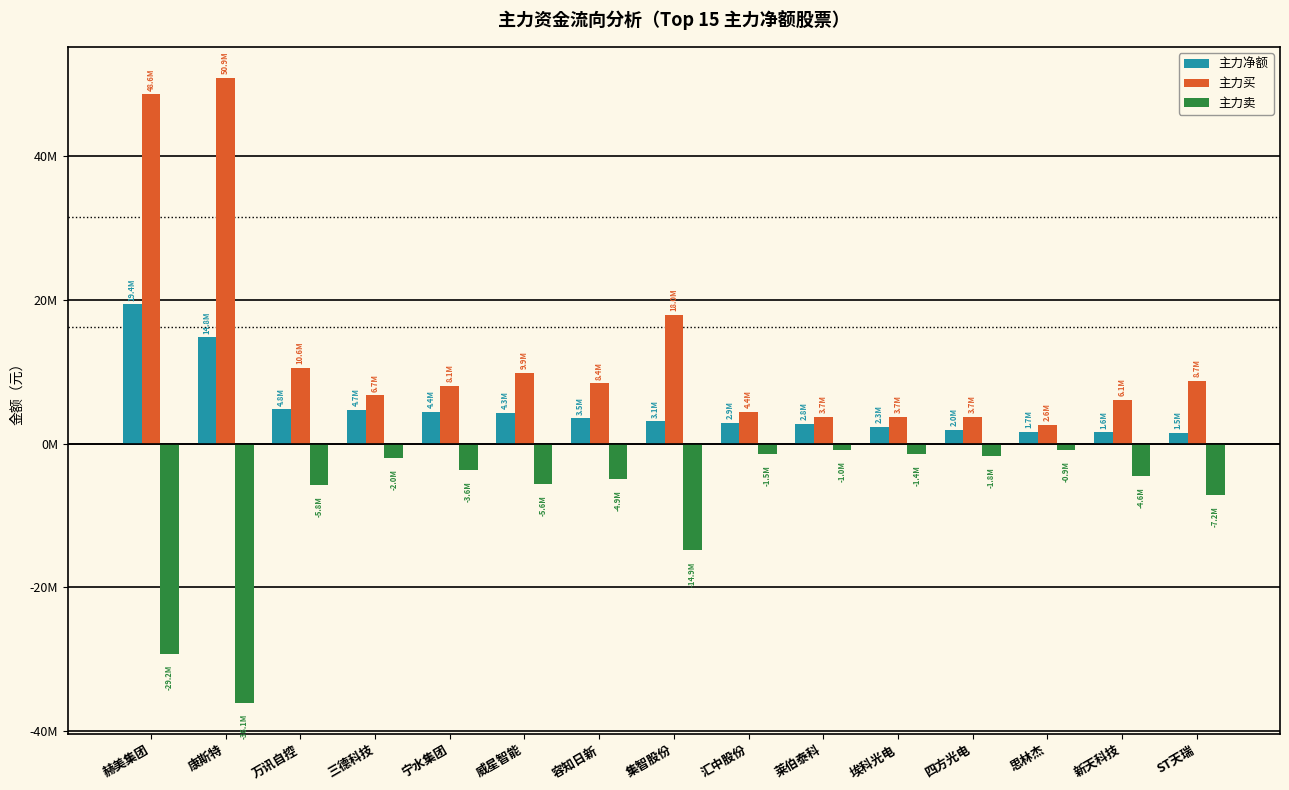

At which label is 主力买 closest to 26764108?

集智股份